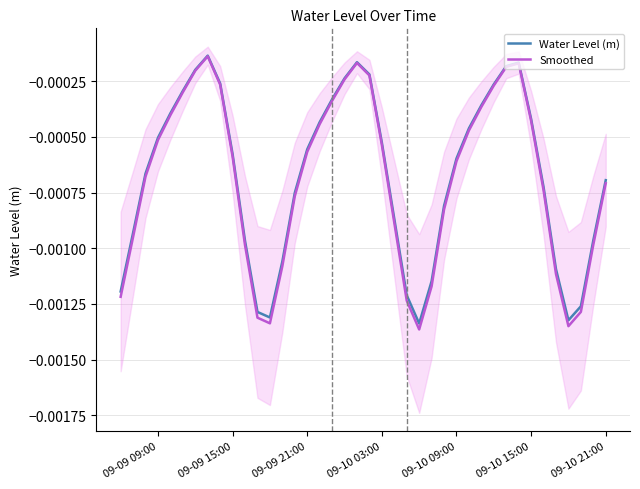

True or false: Smoothed has more than 2 points higher than both neighbors.

True